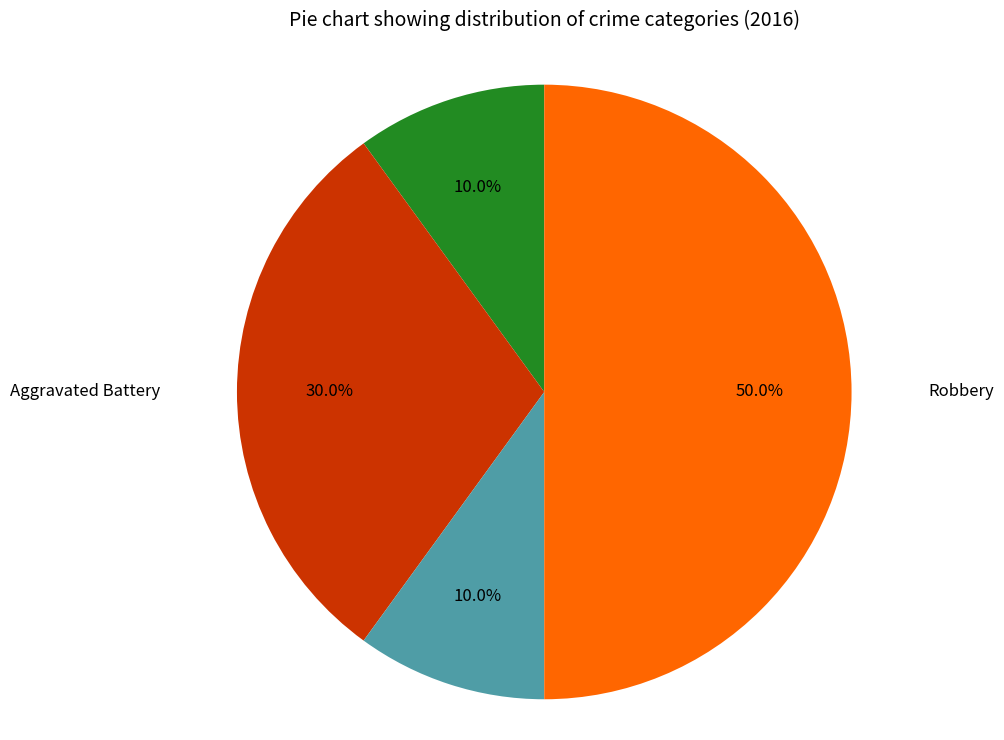

How many slices are in this pie chart?

4